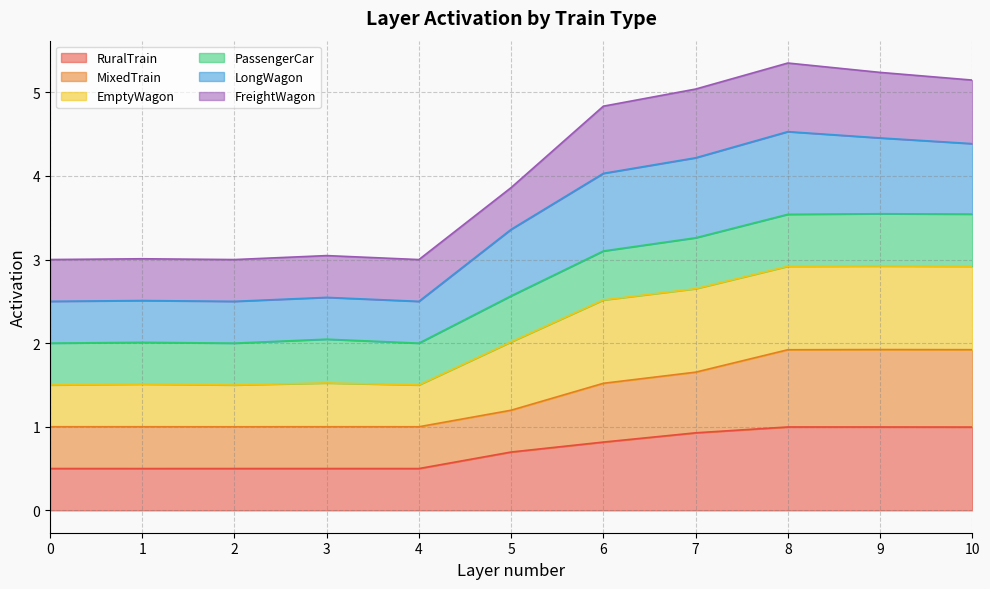

What is the total value across all series at 6?

4.8